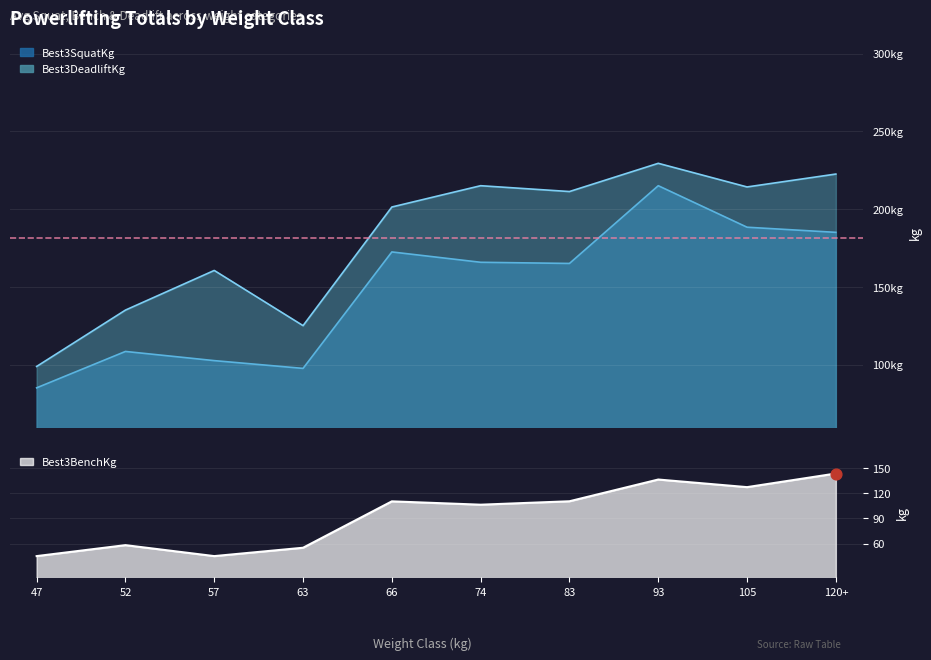

What are all the series names shown in the legend?

Best3SquatKg, Best3BenchKg, Best3DeadliftKg